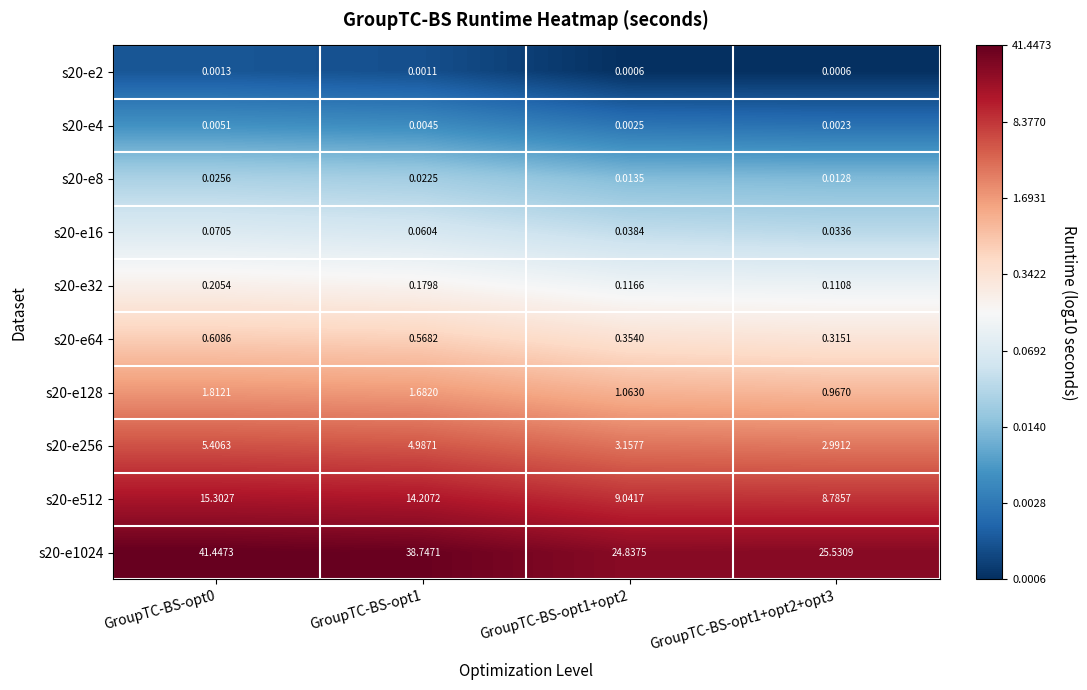

Is the value of s20-e1024 at GroupTC-BS-opt0 greater than the value of s20-e256 at GroupTC-BS-opt1+opt2?

Yes